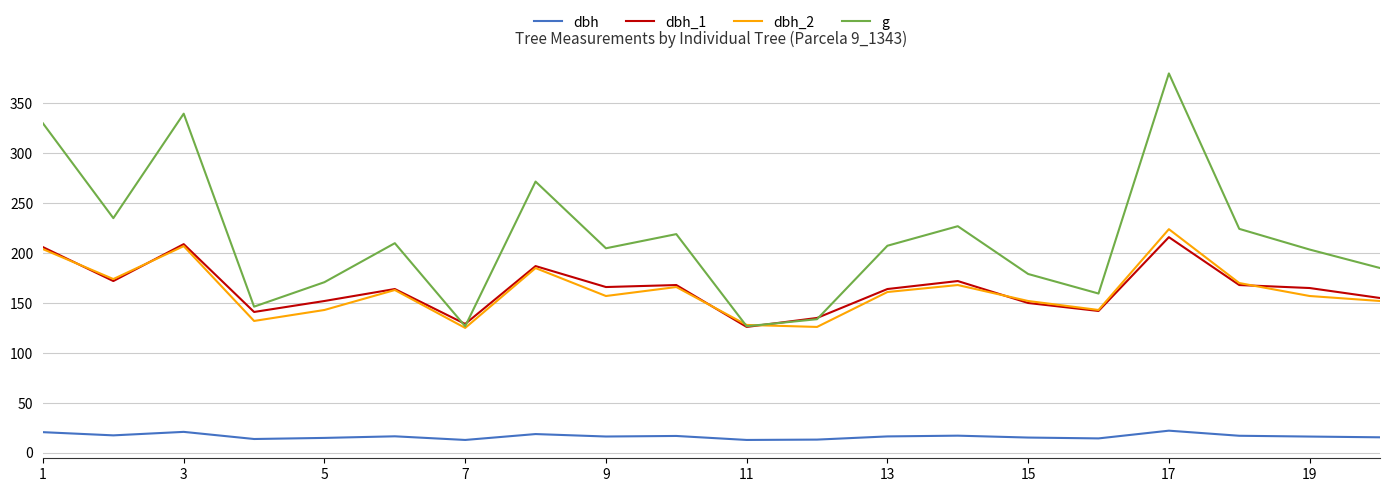

True or false: dbh and dbh_2 intersect in this chart.

False